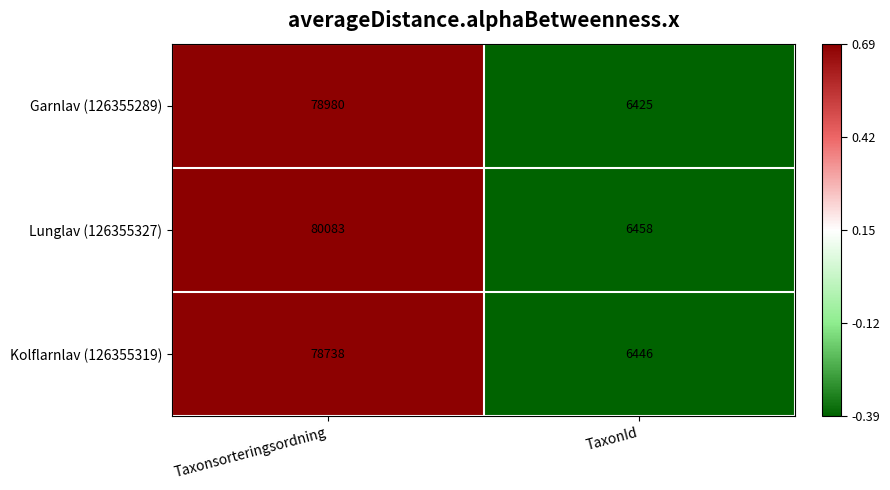

Reading right to left, transcribe all the data shown in this chart.

Garnlav (126355289): TaxonId=6425	Taxonsorteringsordning=78980
Lunglav (126355327): TaxonId=6458	Taxonsorteringsordning=80083
Kolflarnlav (126355319): TaxonId=6446	Taxonsorteringsordning=78738